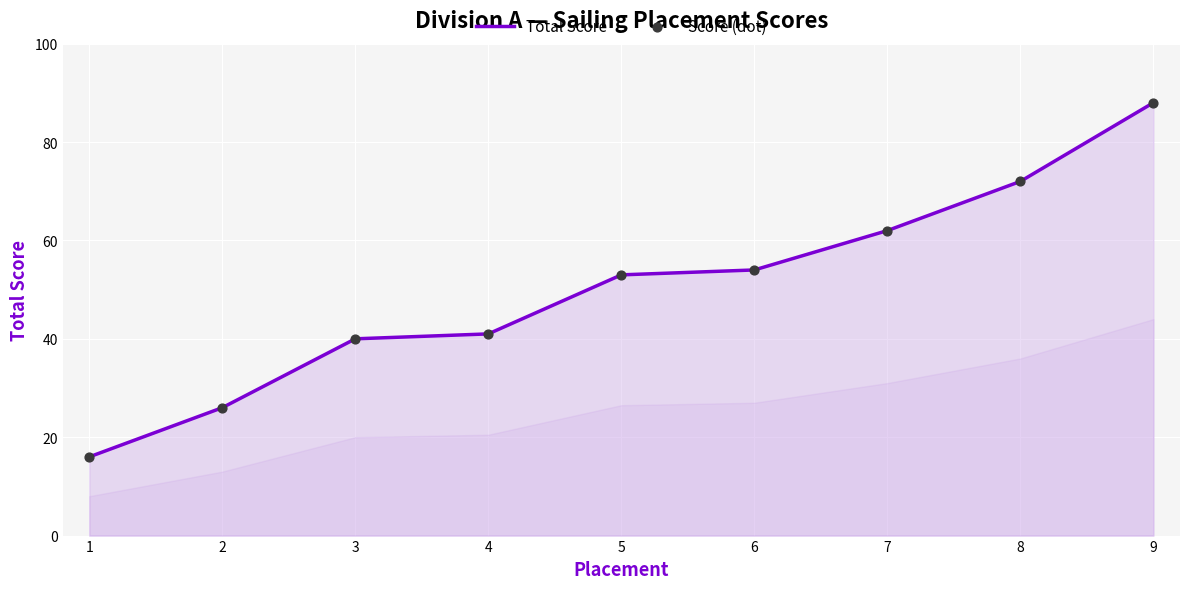

Where is the data nearest to the value 52?

5